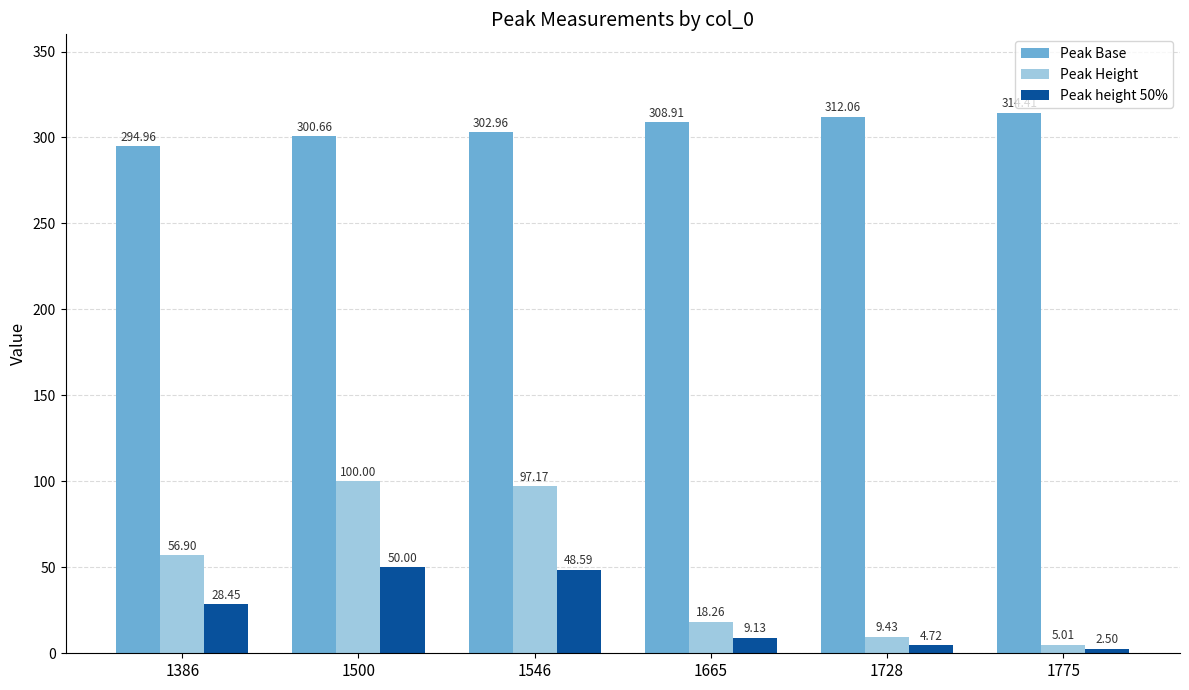

Which category has the lowest value in the Peak height 50% series?

1775